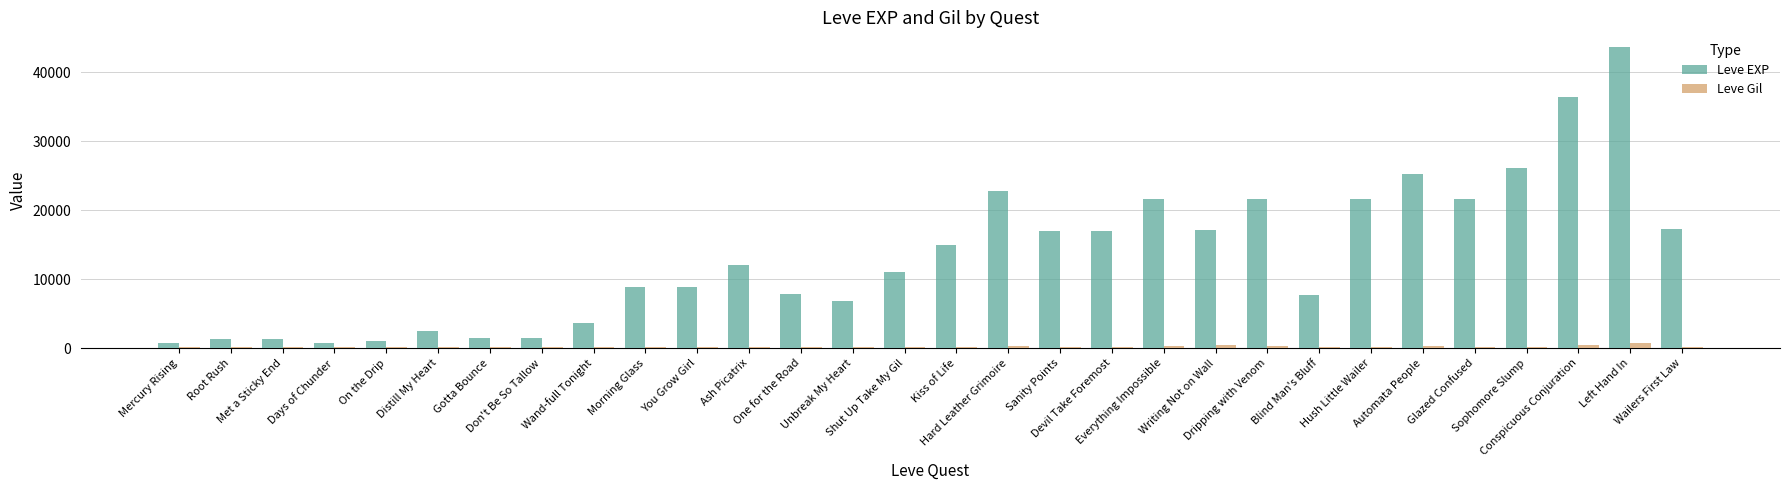

Which series has the largest total across all categories?

Leve EXP